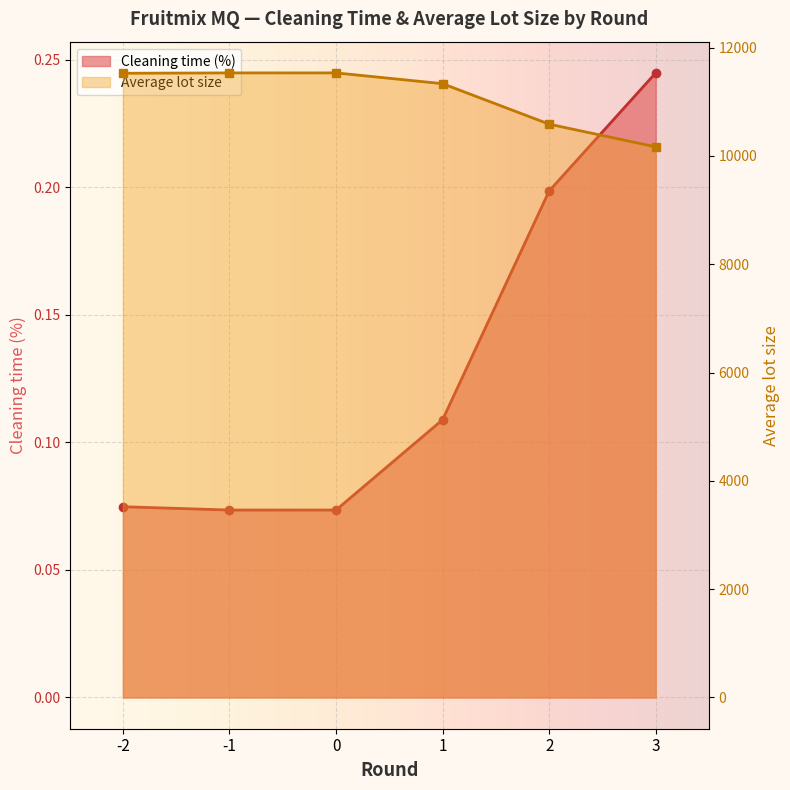

What is the sum of the Cleaning time (%) values at 2 and -2?

0.3